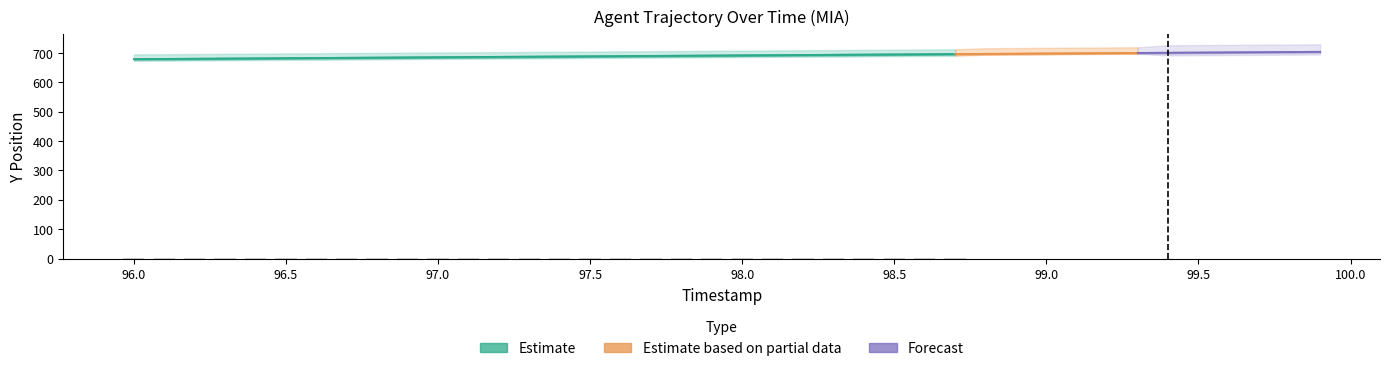

What is the difference between the maximum and minimum values in the Y series?

24.8